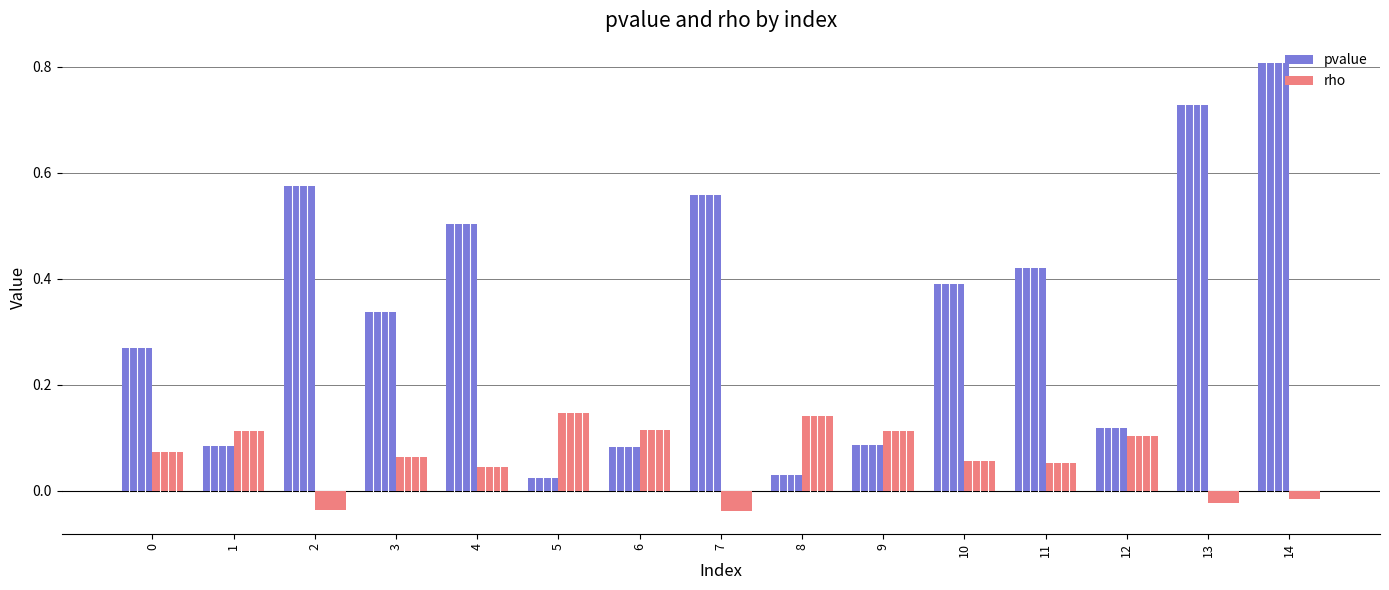

At how many categories does at least one series exceed 0?

15